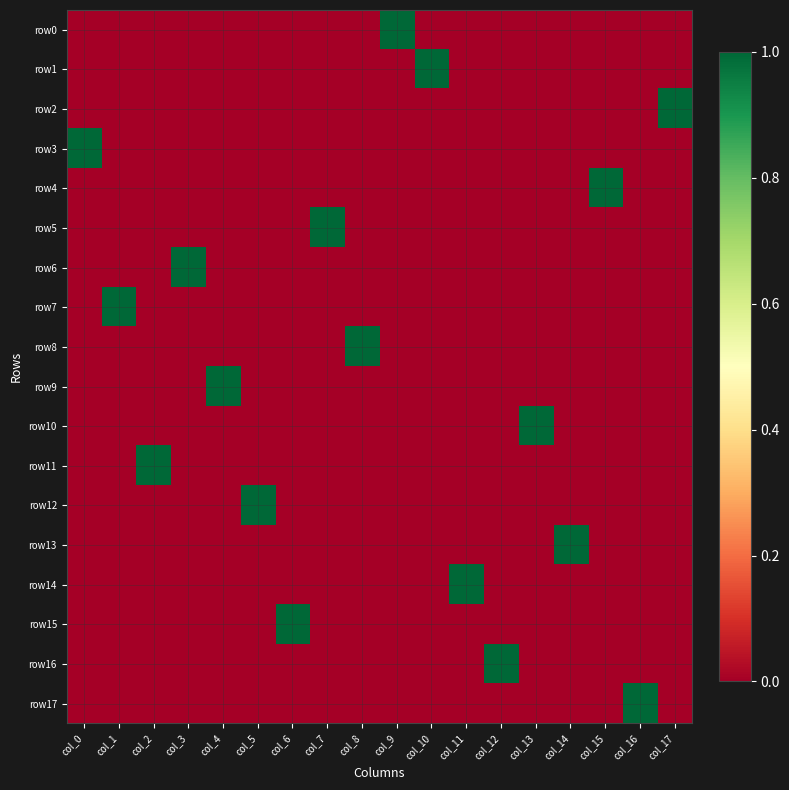

Reading left to right, what are all the values shown in this chart?

row0: col_0=0	col_1=0	col_2=0	col_3=0	col_4=0	col_5=0	col_6=0	col_7=0	col_8=0	col_9=1	col_10=0	col_11=0	col_12=0	col_13=0	col_14=0	col_15=0	col_16=0	col_17=0
row1: col_0=0	col_1=0	col_2=0	col_3=0	col_4=0	col_5=0	col_6=0	col_7=0	col_8=0	col_9=0	col_10=1	col_11=0	col_12=0	col_13=0	col_14=0	col_15=0	col_16=0	col_17=0
row2: col_0=0	col_1=0	col_2=0	col_3=0	col_4=0	col_5=0	col_6=0	col_7=0	col_8=0	col_9=0	col_10=0	col_11=0	col_12=0	col_13=0	col_14=0	col_15=0	col_16=0	col_17=1
row3: col_0=1	col_1=0	col_2=0	col_3=0	col_4=0	col_5=0	col_6=0	col_7=0	col_8=0	col_9=0	col_10=0	col_11=0	col_12=0	col_13=0	col_14=0	col_15=0	col_16=0	col_17=0
row4: col_0=0	col_1=0	col_2=0	col_3=0	col_4=0	col_5=0	col_6=0	col_7=0	col_8=0	col_9=0	col_10=0	col_11=0	col_12=0	col_13=0	col_14=0	col_15=1	col_16=0	col_17=0
row5: col_0=0	col_1=0	col_2=0	col_3=0	col_4=0	col_5=0	col_6=0	col_7=1	col_8=0	col_9=0	col_10=0	col_11=0	col_12=0	col_13=0	col_14=0	col_15=0	col_16=0	col_17=0
row6: col_0=0	col_1=0	col_2=0	col_3=1	col_4=0	col_5=0	col_6=0	col_7=0	col_8=0	col_9=0	col_10=0	col_11=0	col_12=0	col_13=0	col_14=0	col_15=0	col_16=0	col_17=0
row7: col_0=0	col_1=1	col_2=0	col_3=0	col_4=0	col_5=0	col_6=0	col_7=0	col_8=0	col_9=0	col_10=0	col_11=0	col_12=0	col_13=0	col_14=0	col_15=0	col_16=0	col_17=0
row8: col_0=0	col_1=0	col_2=0	col_3=0	col_4=0	col_5=0	col_6=0	col_7=0	col_8=1	col_9=0	col_10=0	col_11=0	col_12=0	col_13=0	col_14=0	col_15=0	col_16=0	col_17=0
row9: col_0=0	col_1=0	col_2=0	col_3=0	col_4=1	col_5=0	col_6=0	col_7=0	col_8=0	col_9=0	col_10=0	col_11=0	col_12=0	col_13=0	col_14=0	col_15=0	col_16=0	col_17=0
row10: col_0=0	col_1=0	col_2=0	col_3=0	col_4=0	col_5=0	col_6=0	col_7=0	col_8=0	col_9=0	col_10=0	col_11=0	col_12=0	col_13=1	col_14=0	col_15=0	col_16=0	col_17=0
row11: col_0=0	col_1=0	col_2=1	col_3=0	col_4=0	col_5=0	col_6=0	col_7=0	col_8=0	col_9=0	col_10=0	col_11=0	col_12=0	col_13=0	col_14=0	col_15=0	col_16=0	col_17=0
row12: col_0=0	col_1=0	col_2=0	col_3=0	col_4=0	col_5=1	col_6=0	col_7=0	col_8=0	col_9=0	col_10=0	col_11=0	col_12=0	col_13=0	col_14=0	col_15=0	col_16=0	col_17=0
row13: col_0=0	col_1=0	col_2=0	col_3=0	col_4=0	col_5=0	col_6=0	col_7=0	col_8=0	col_9=0	col_10=0	col_11=0	col_12=0	col_13=0	col_14=1	col_15=0	col_16=0	col_17=0
row14: col_0=0	col_1=0	col_2=0	col_3=0	col_4=0	col_5=0	col_6=0	col_7=0	col_8=0	col_9=0	col_10=0	col_11=1	col_12=0	col_13=0	col_14=0	col_15=0	col_16=0	col_17=0
row15: col_0=0	col_1=0	col_2=0	col_3=0	col_4=0	col_5=0	col_6=1	col_7=0	col_8=0	col_9=0	col_10=0	col_11=0	col_12=0	col_13=0	col_14=0	col_15=0	col_16=0	col_17=0
row16: col_0=0	col_1=0	col_2=0	col_3=0	col_4=0	col_5=0	col_6=0	col_7=0	col_8=0	col_9=0	col_10=0	col_11=0	col_12=1	col_13=0	col_14=0	col_15=0	col_16=0	col_17=0
row17: col_0=0	col_1=0	col_2=0	col_3=0	col_4=0	col_5=0	col_6=0	col_7=0	col_8=0	col_9=0	col_10=0	col_11=0	col_12=0	col_13=0	col_14=0	col_15=0	col_16=1	col_17=0